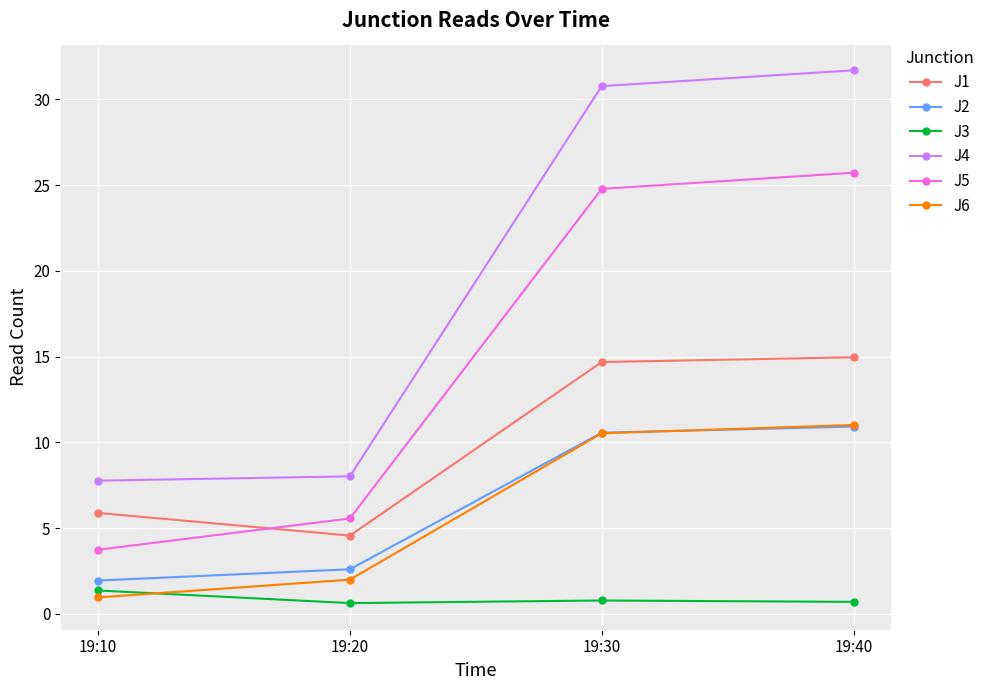

What is the difference between the J4 values at 19:40 and 19:10?

23.9